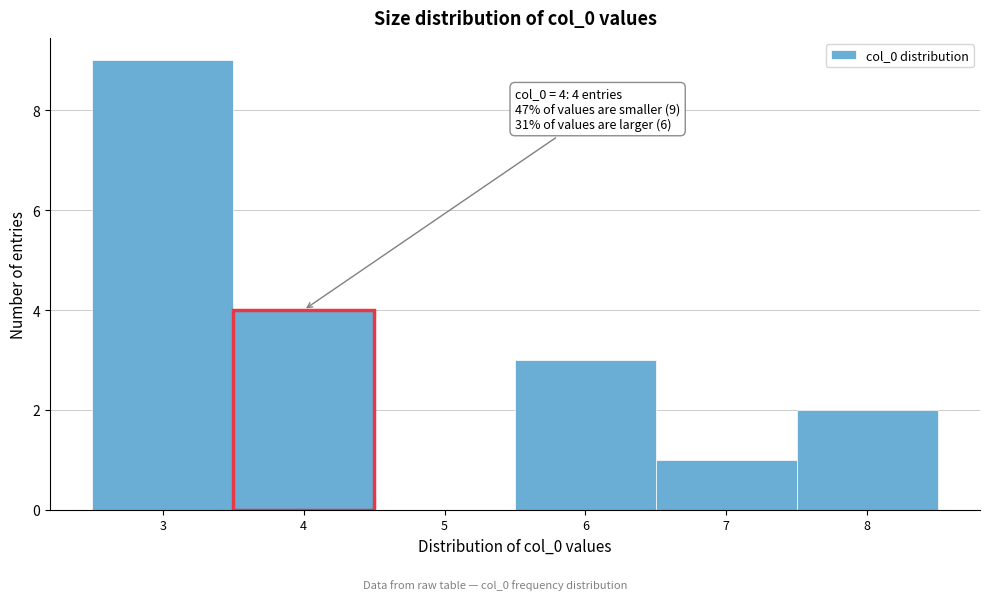

Over which range of the x-axis is the bar tallest?

2.5 to 3.5